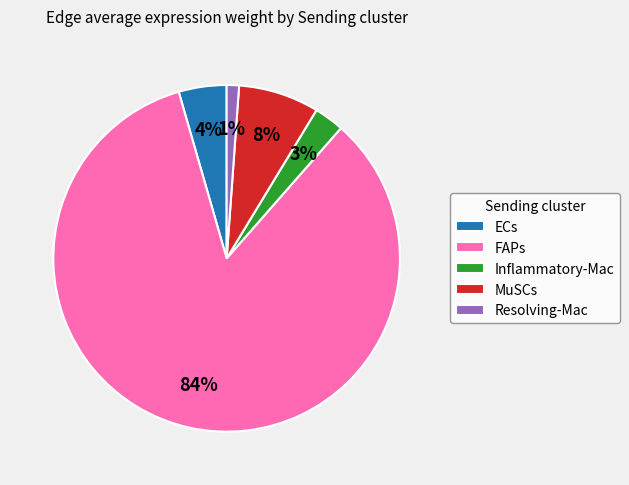

Between Inflammatory-Mac and Resolving-Mac, which is larger?

Inflammatory-Mac